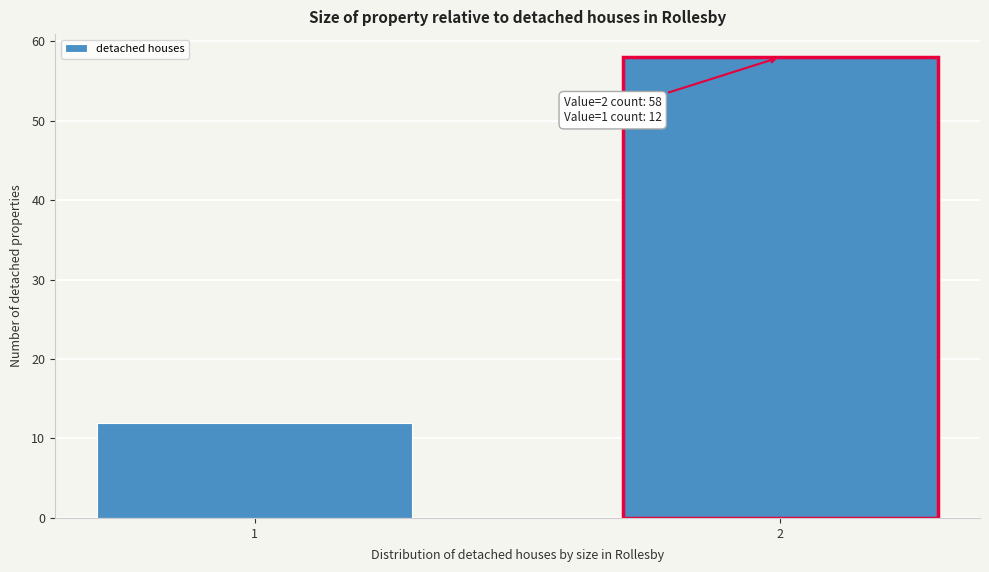

Reading right to left, list all the values displayed in this chart.

2=58	1=12